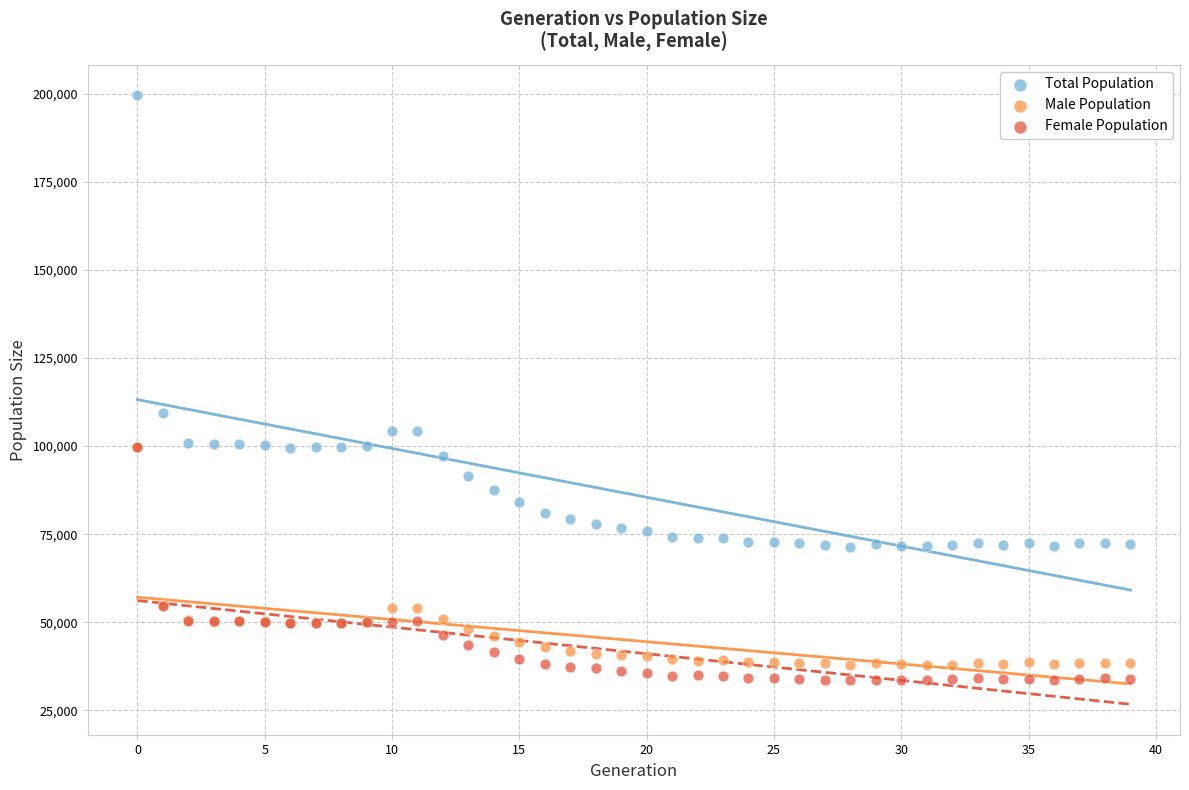

What are all the series names shown in the legend?

Total Population, Male Population, Female Population